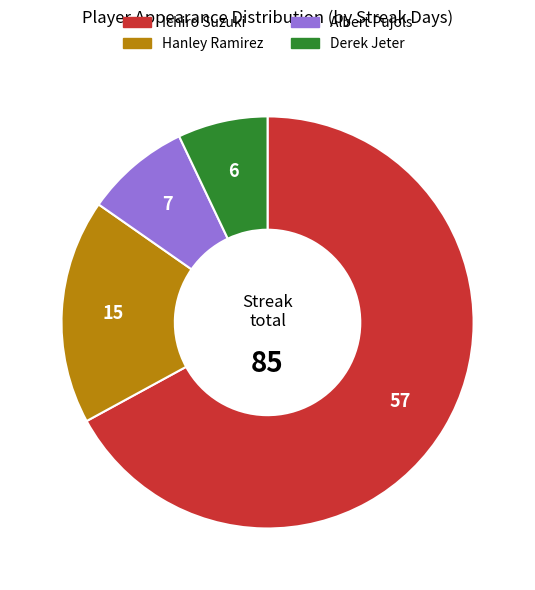

The Ichiro Suzuki slice represents 67% of the pie. True or false?

True